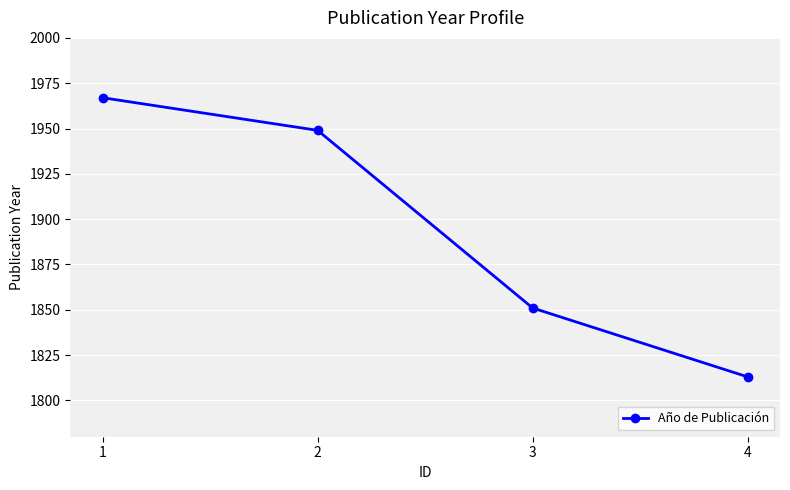

What is the maximum value shown in the chart?

1967